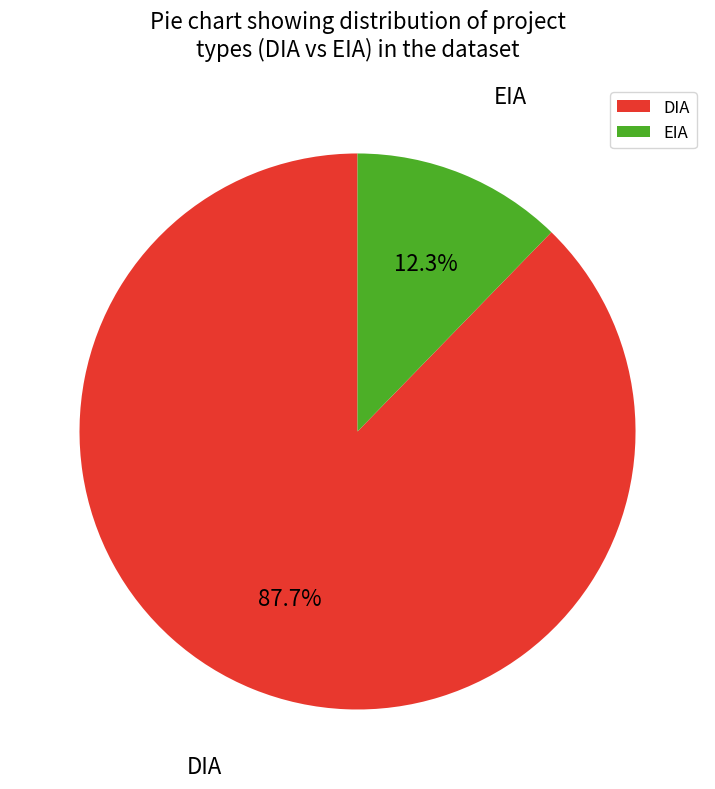

How many segments does this pie chart have?

2